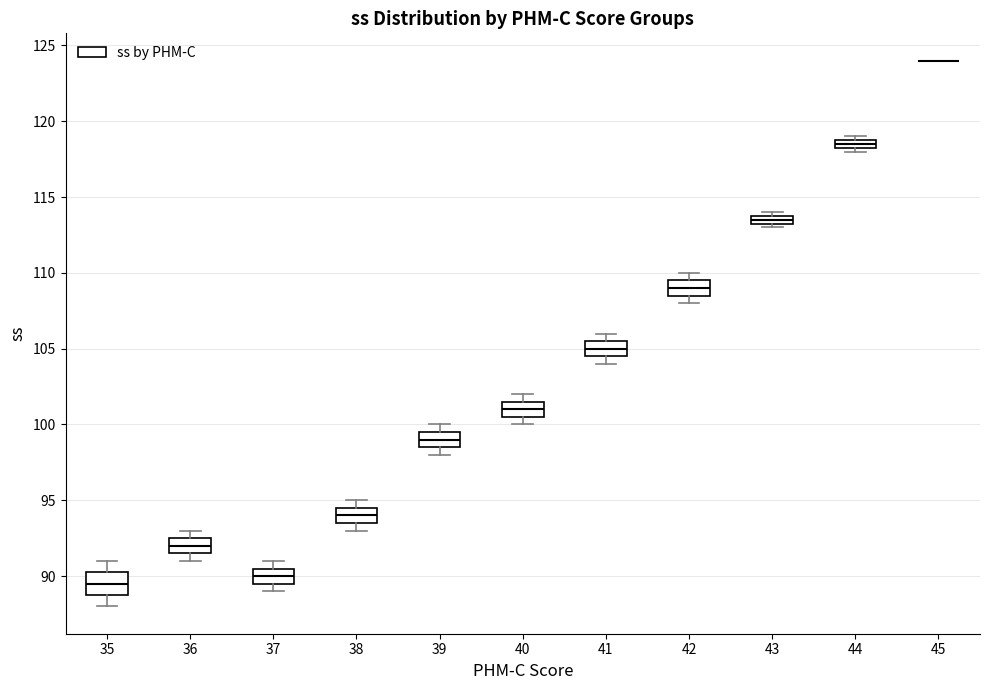

Where is the lower edge of the box at x = 39 on the y-axis? The values are not printed on the chart, so give them approximately, as read against the axis.

98.5